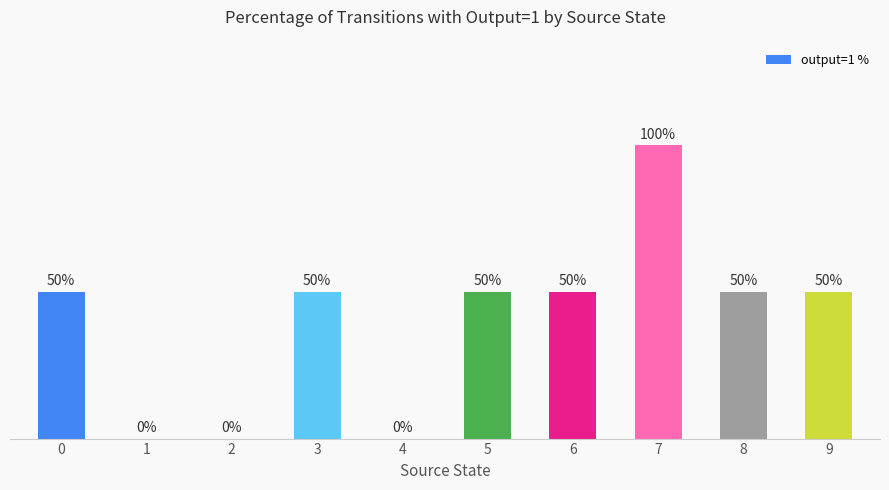

What is the ratio of the value at 6 to the value at 7?

0.5